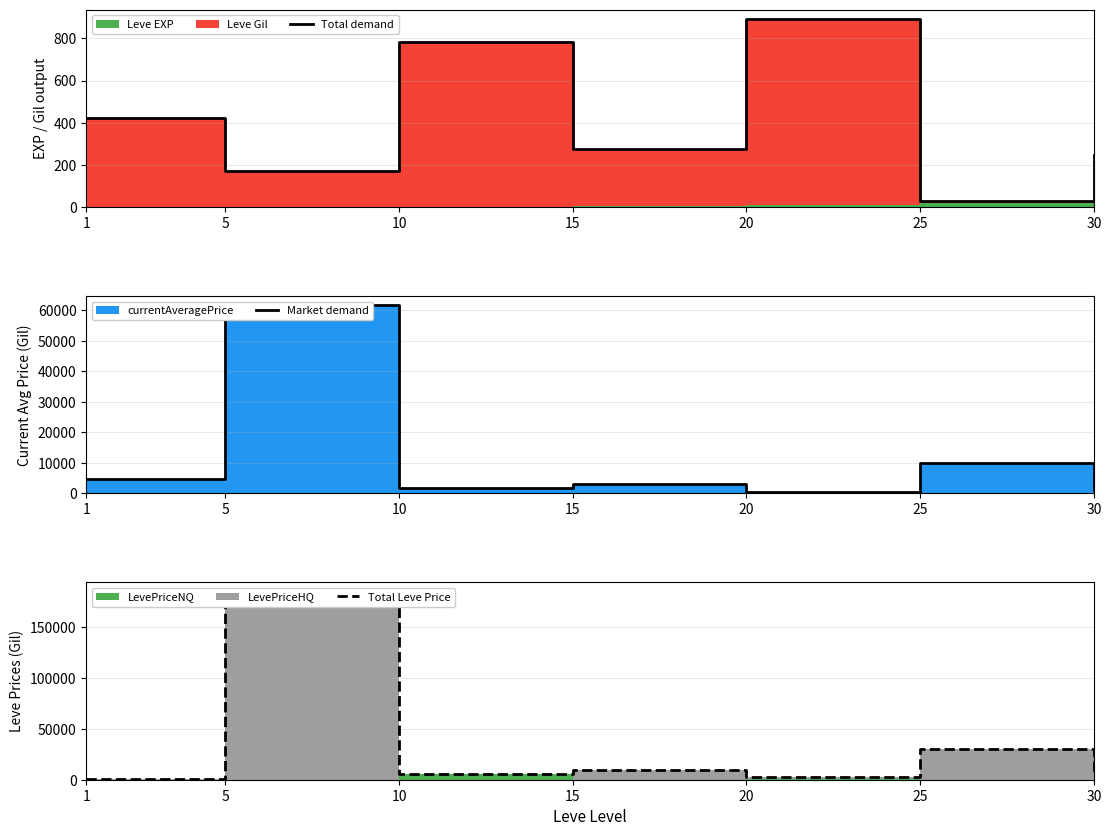

Reading left to right, extract all data points from this chart.

Total demand: 421	171	783	277	891	30	247
Market demand: 4847	61611	1878	3040	395	9999	1067
Total Leve Price: 293	184833	5634	9120	2604	29997	4517